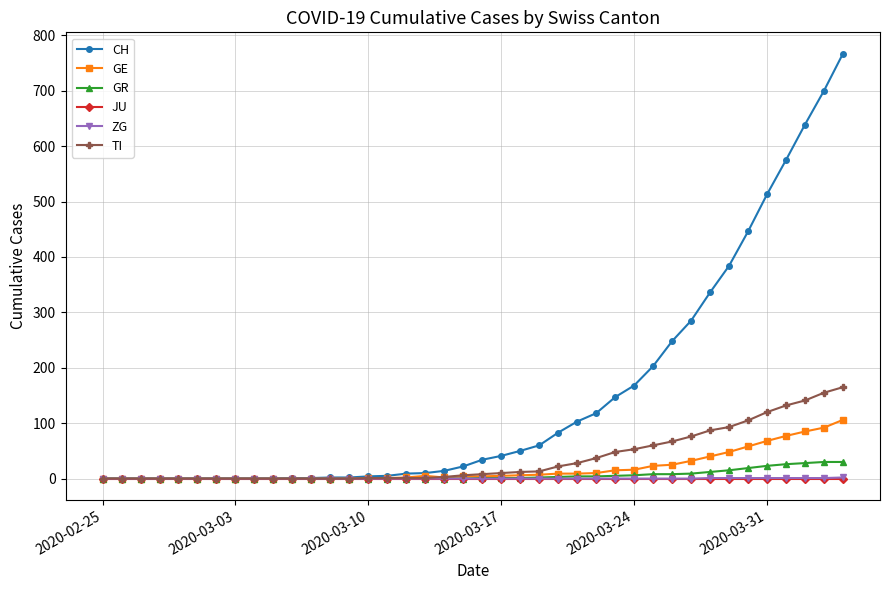

Which series has the largest total across all categories?

CH